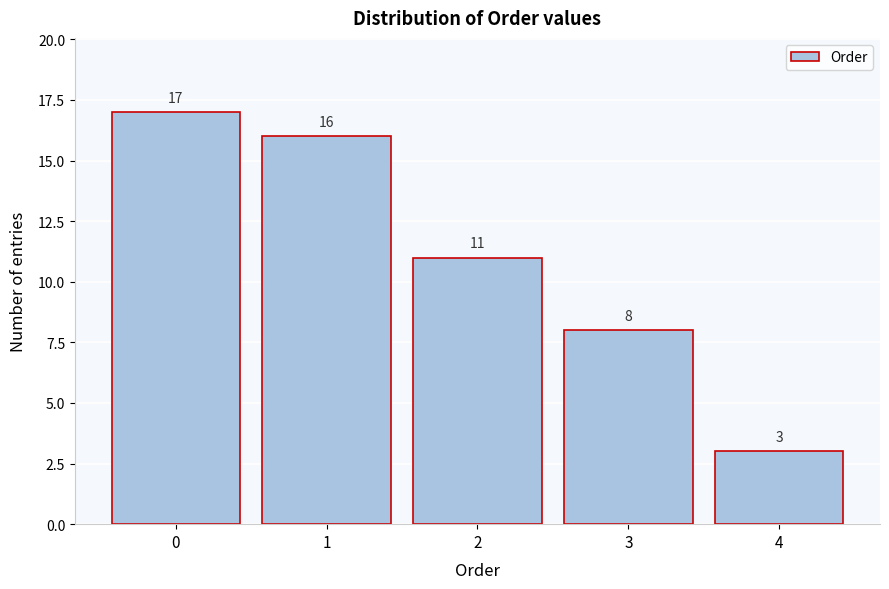

Reading left to right, list every bar in this chart as the range it spans on the x-axis followed by its height.

-0.5 to 0.5: 17
0.5 to 1.5: 16
1.5 to 2.5: 11
2.5 to 3.5: 8
3.5 to 4.5: 3